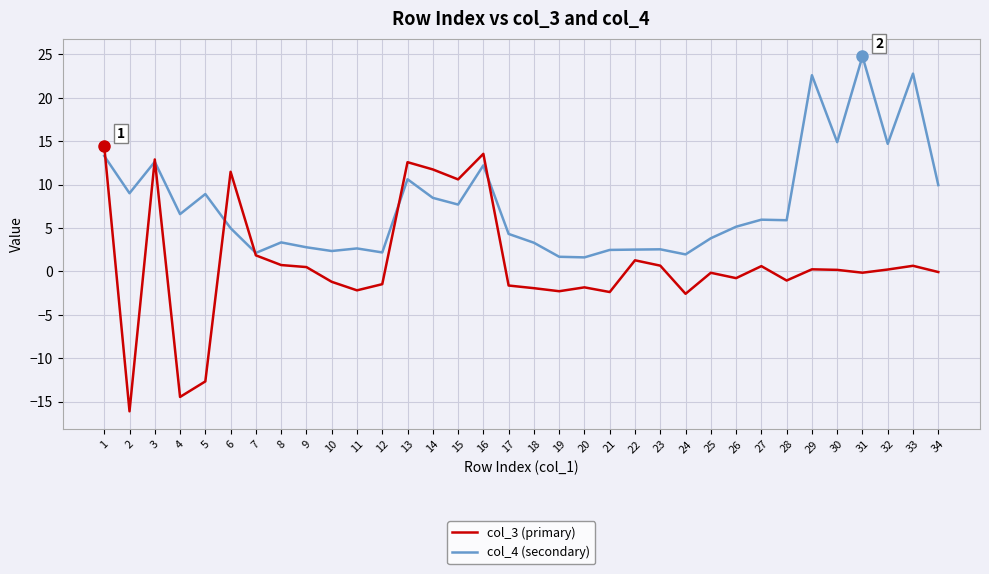

What is the greatest value displayed?

24.8